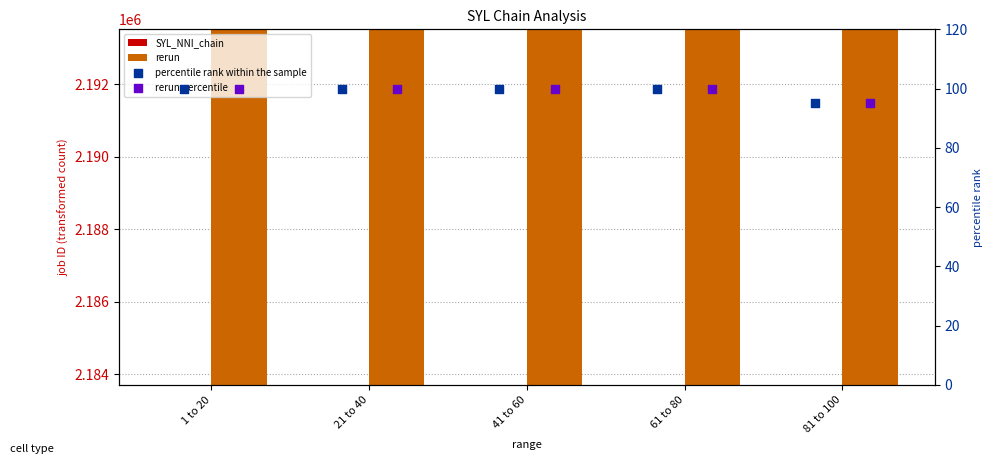

At how many categories does at least one series exceed 1662733?

5